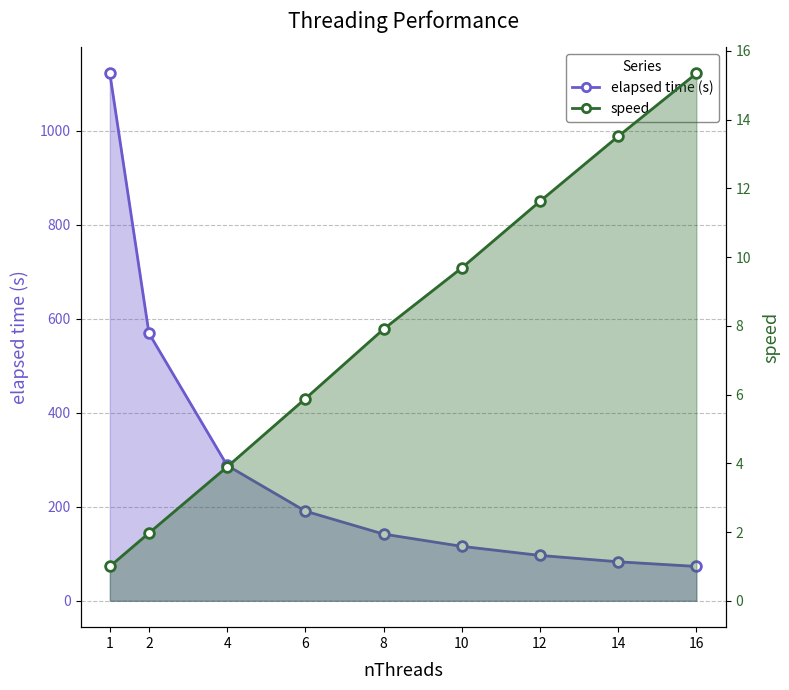

True or false: speed has more than 2 interior local peaks.

False